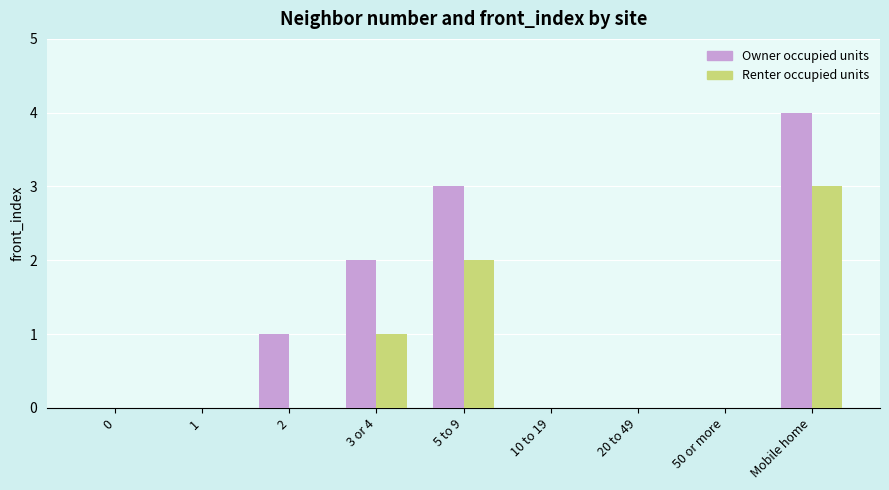

Are the bars horizontal?

No